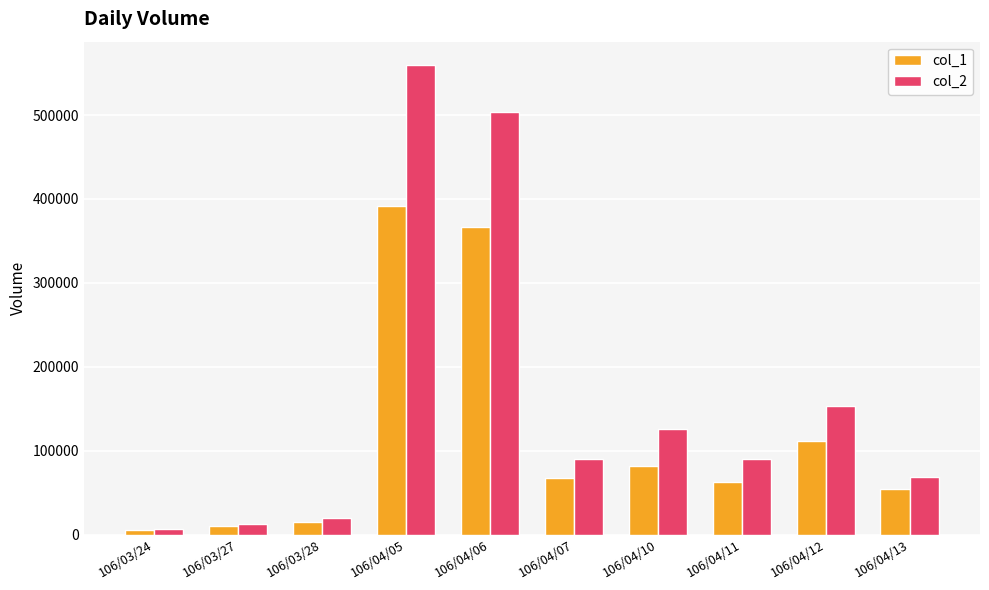

Which series has the widest spread of values?

col_2